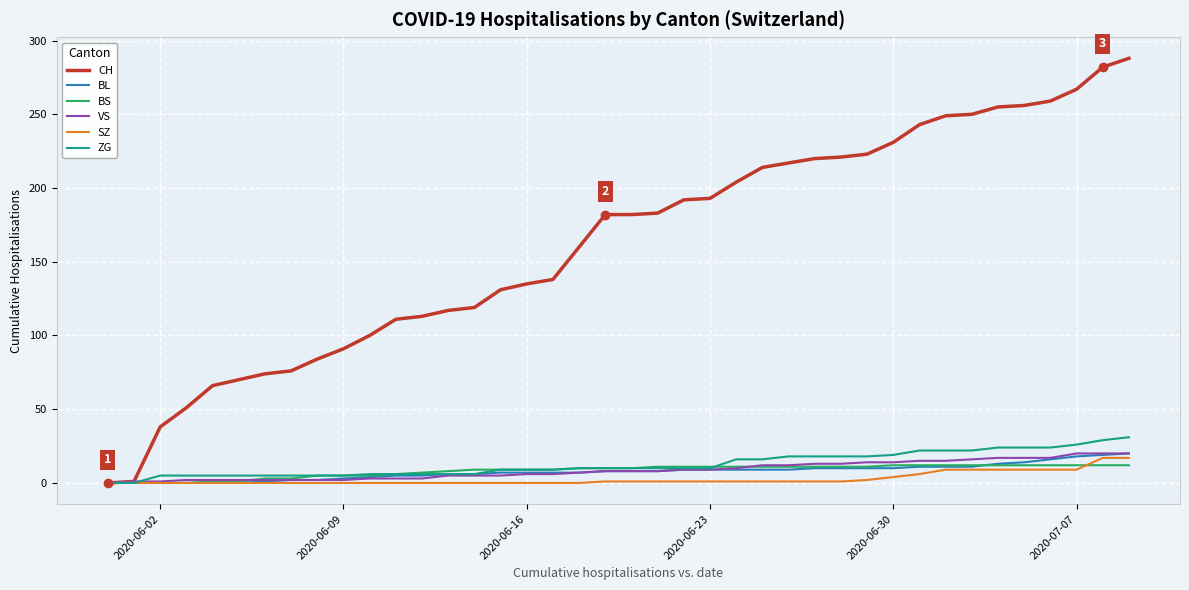

Which series has the widest spread of values?

CH